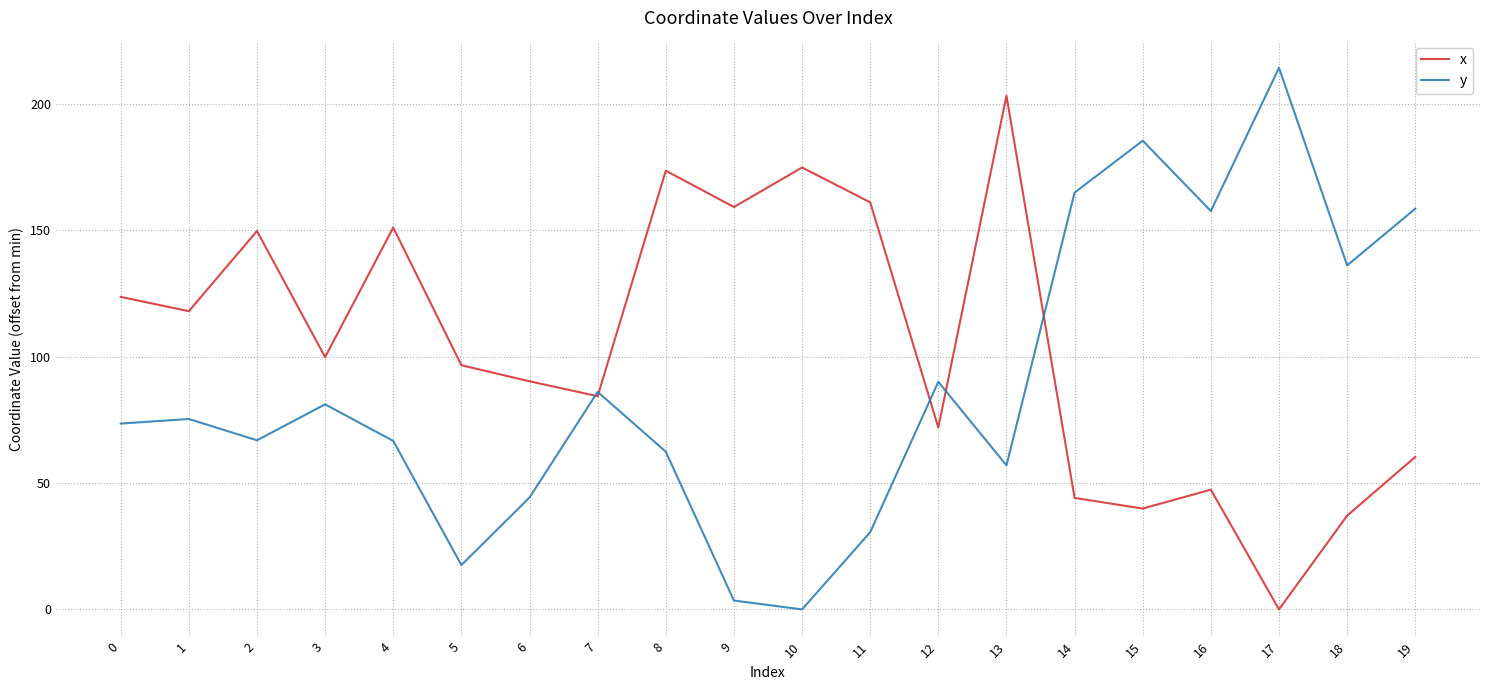

Which series changed the most between 2 and 10?

y